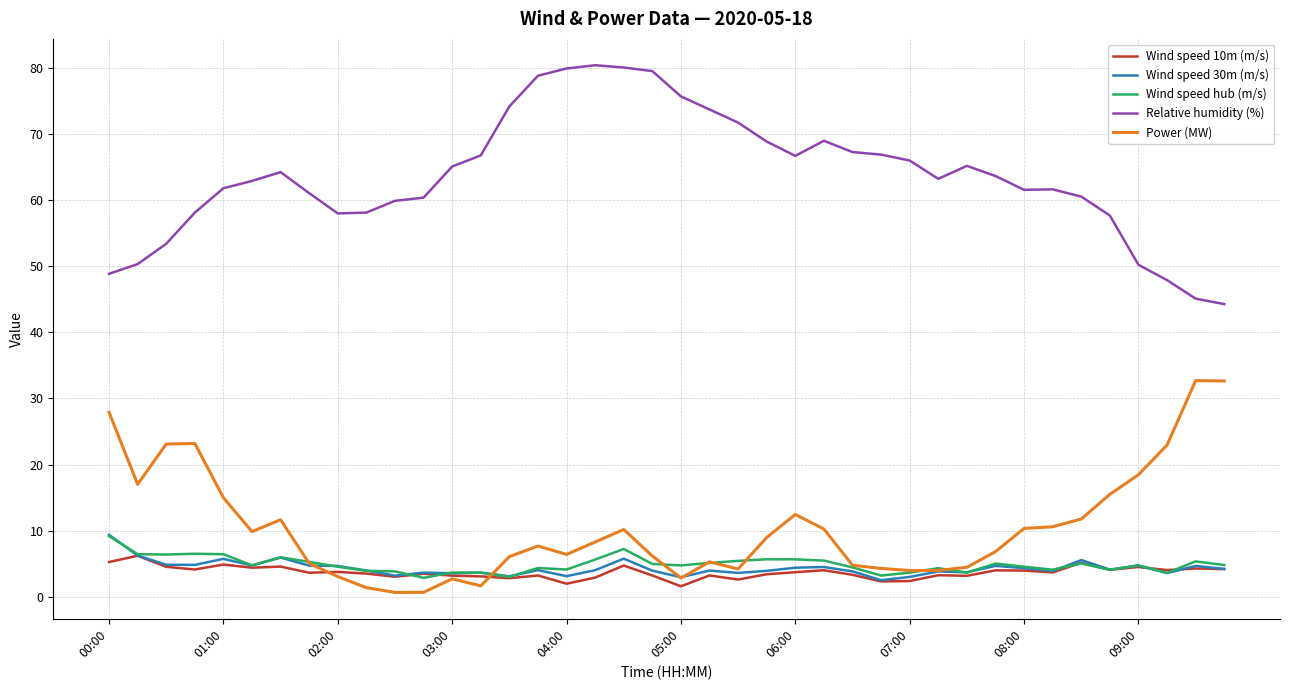

How many distinct data groups are displayed?

5